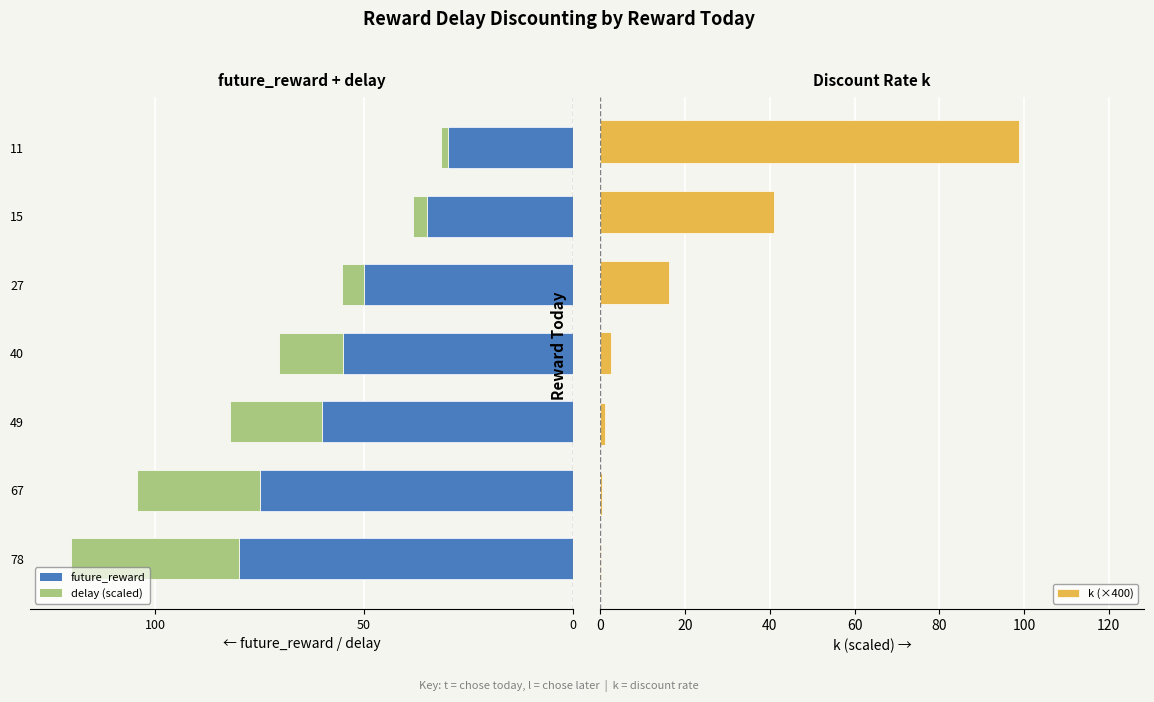

How many bars are there in each group?

2